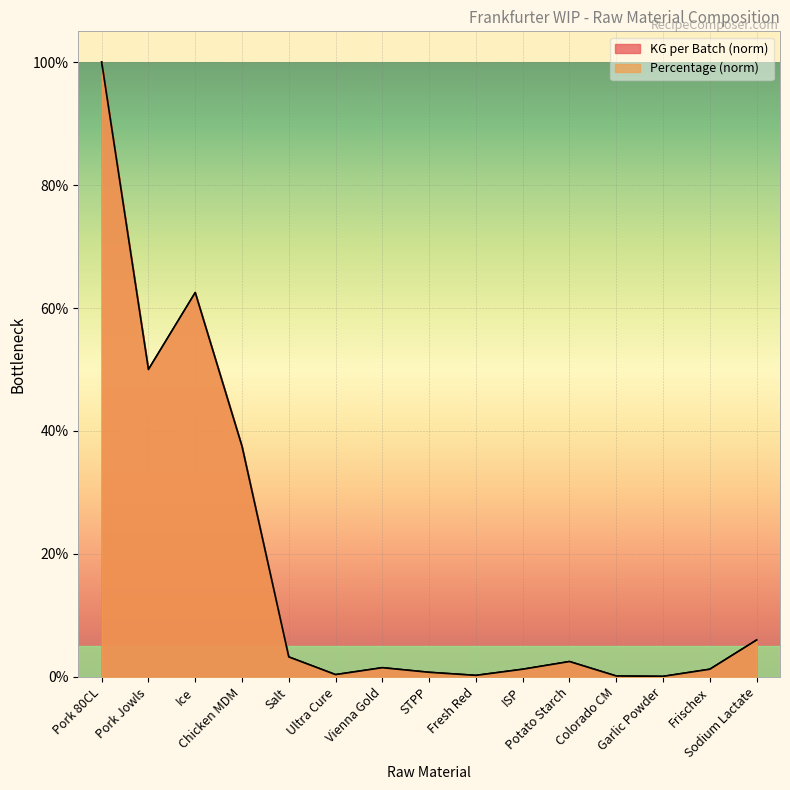

Does the chart display data point markers on the line(s)?

No